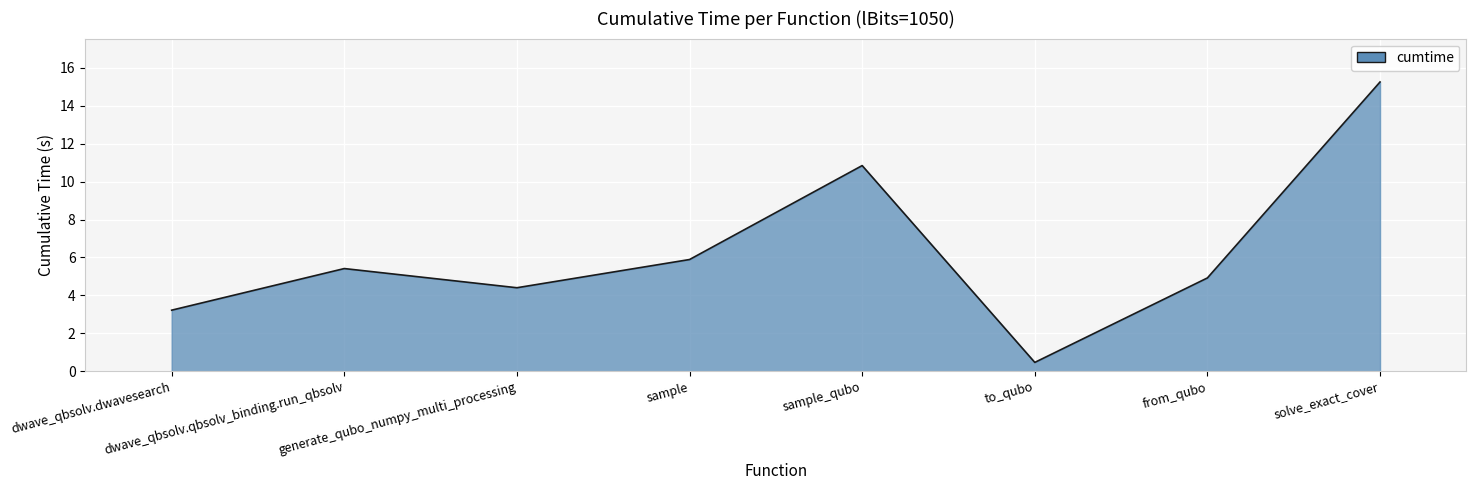

What position from the right is generate_qubo_numpy_multi_processing?

6